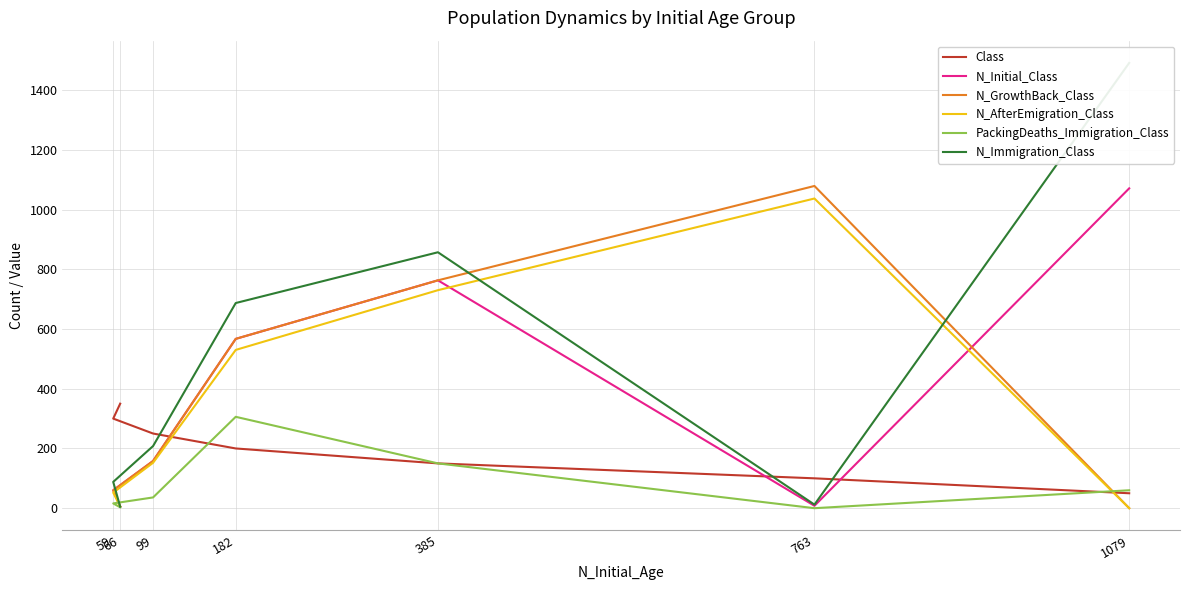

What is the average value of the Class series?

200